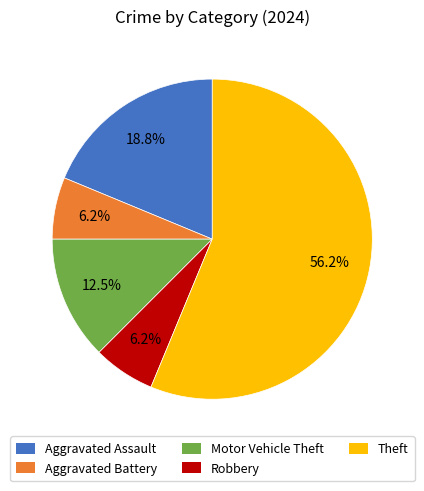

Approximately how many times larger is the value at Aggravated Battery compared to Robbery?

1.0